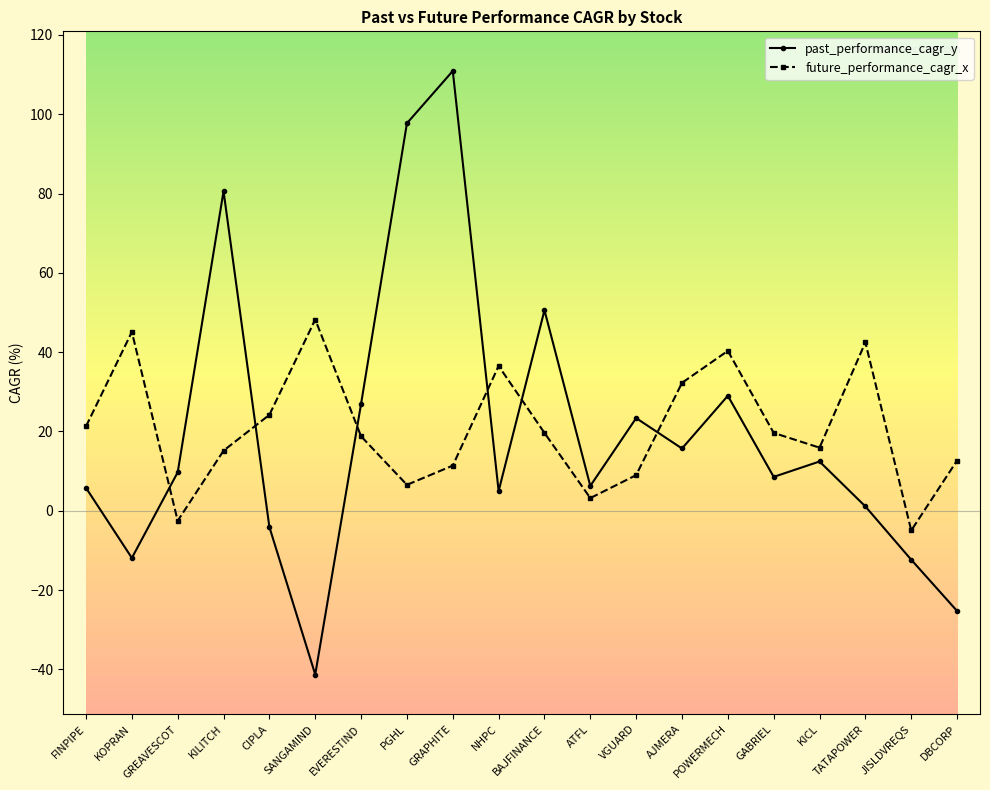

What value does the past_performance_cagr_y series have at DBCORP?

-25.3